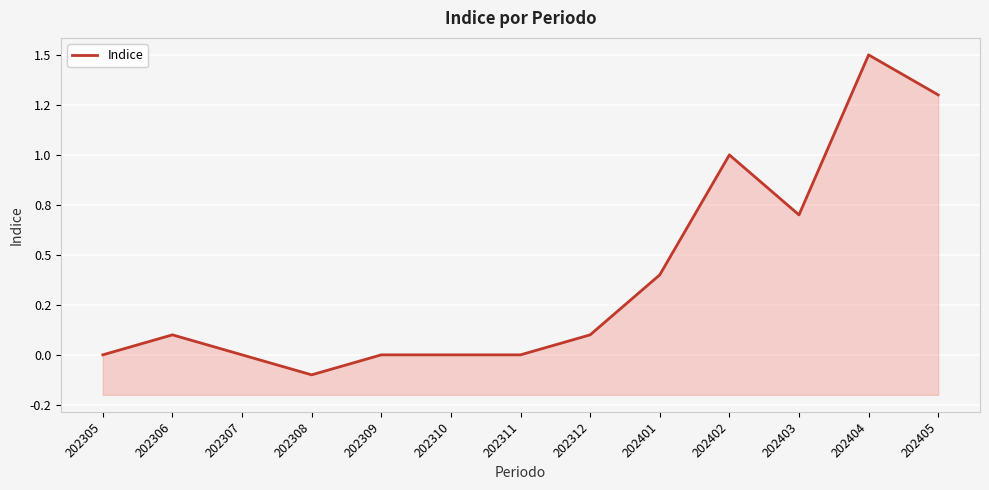

Which has a higher value, 202403 or 202311?

202403